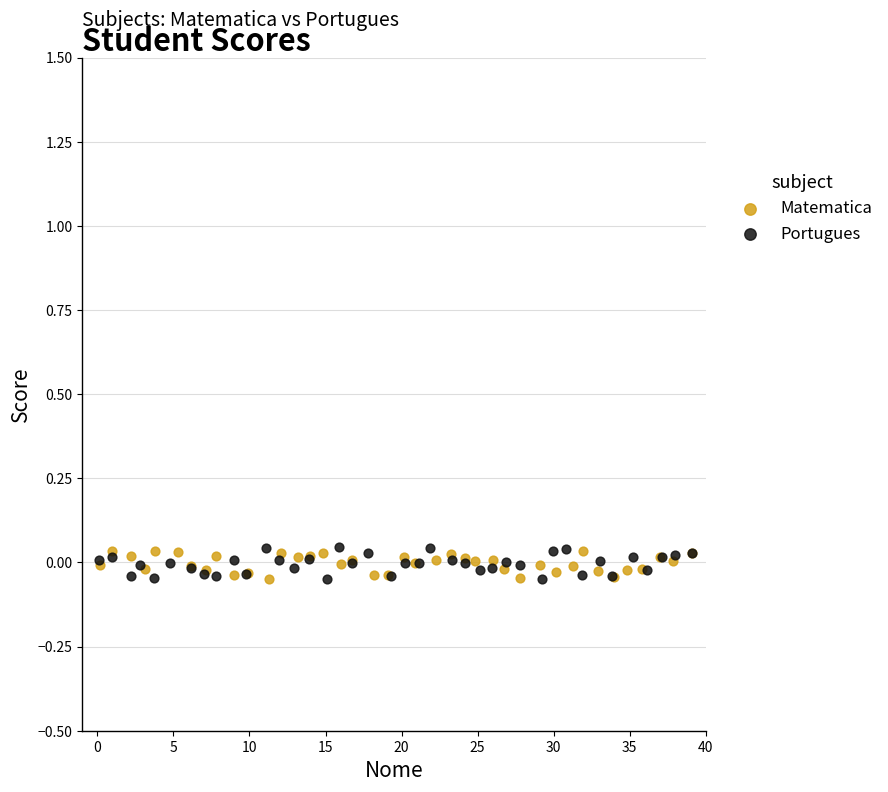

What are all the series names shown in the legend?

Matematica, Portugues